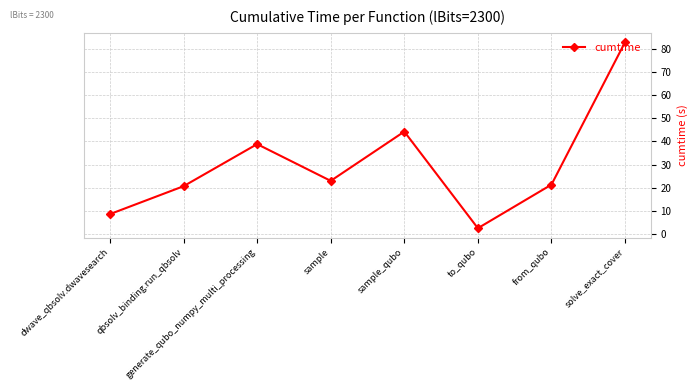

Read the value at from_qubo.

21.3